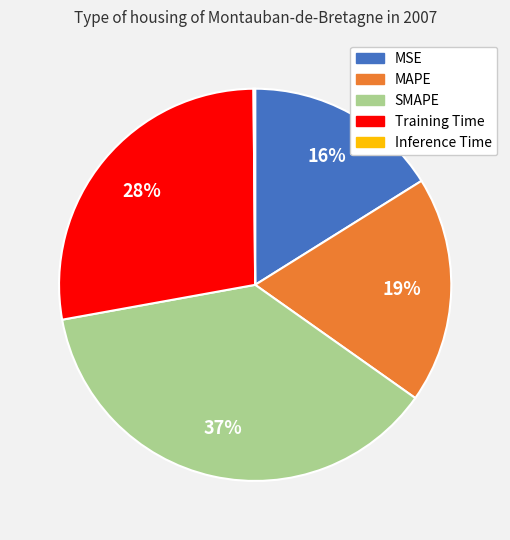

To the nearest percent, what percentage of the pie is MAPE?

19%